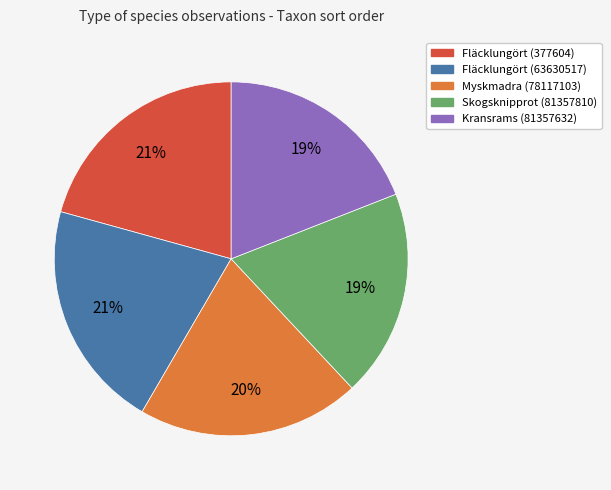

Between Skogsknipprot (81357810) and Myskmadra (78117103), which is larger?

Myskmadra (78117103)